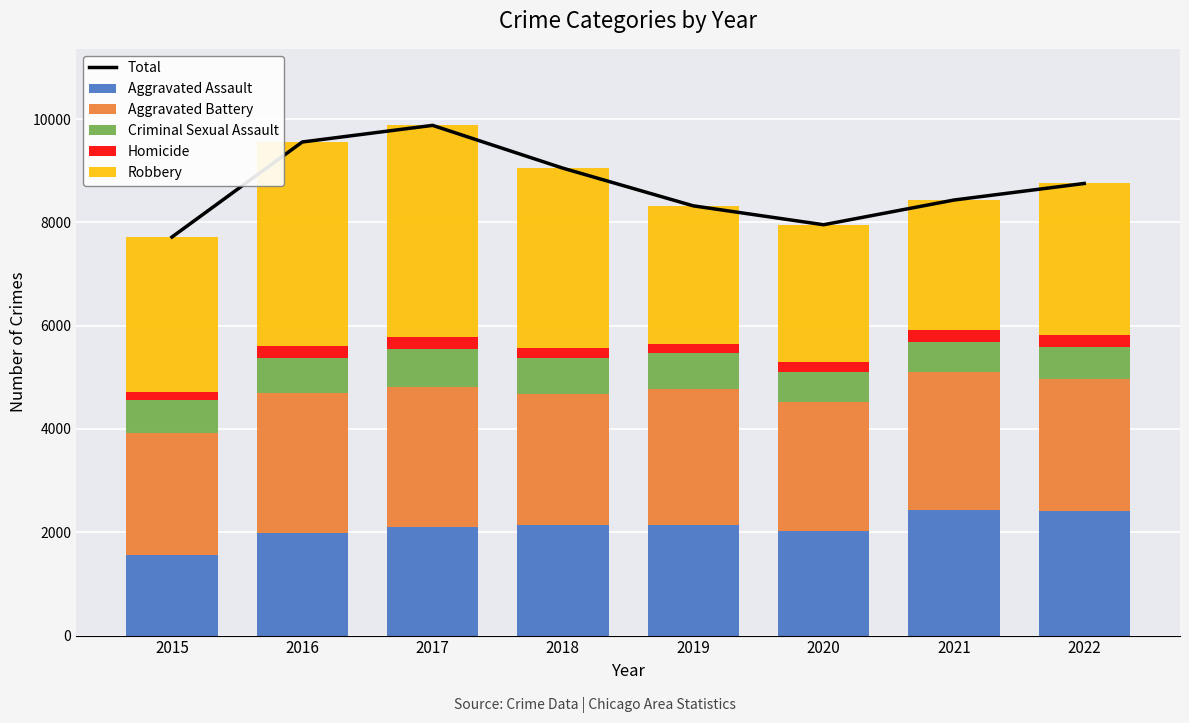

Is it true that Homicide equals 230 at 2017?

True